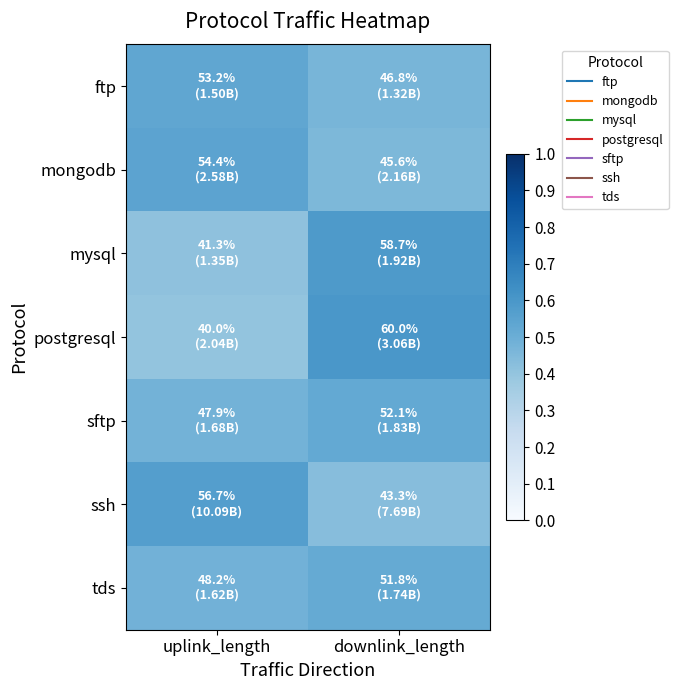

What is the total value across all series at uplink_length?

3.4